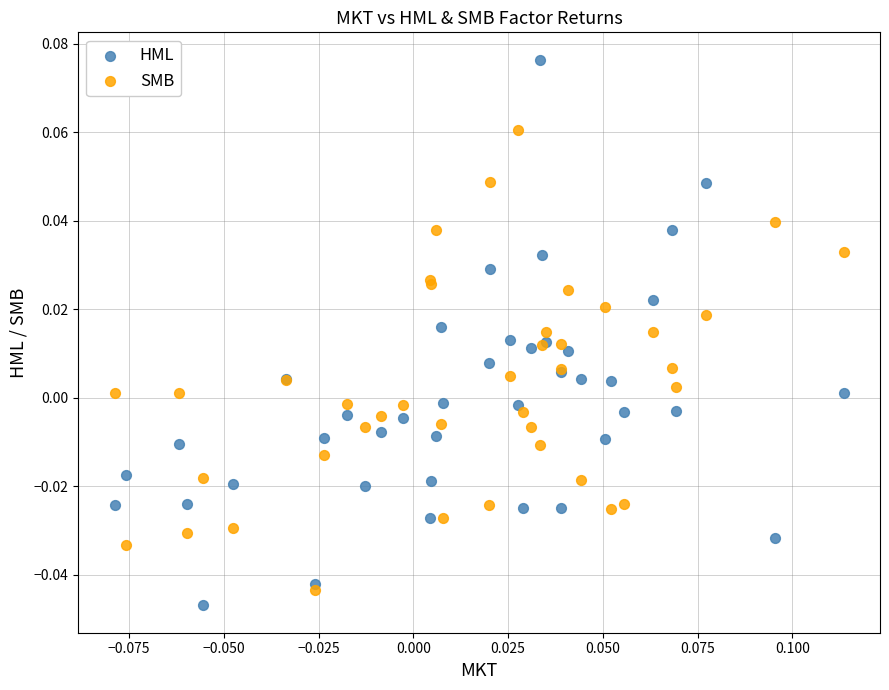

Which series has the widest spread of Y values?

HML